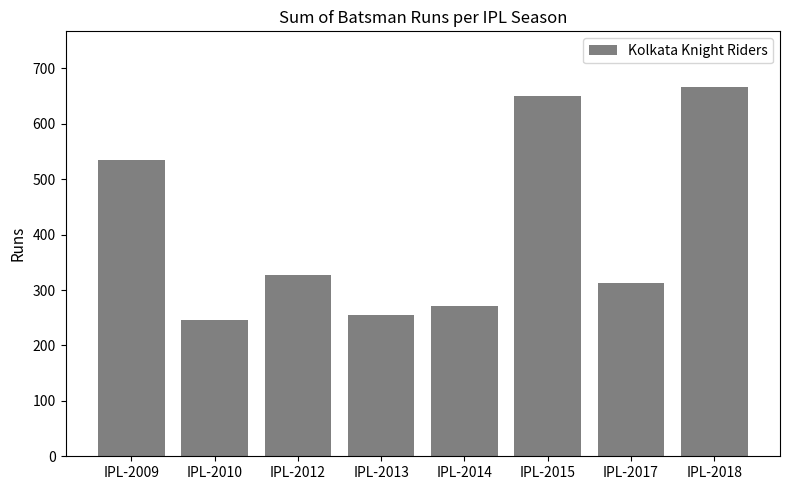

What is the value of the 5th bar from the left?

271